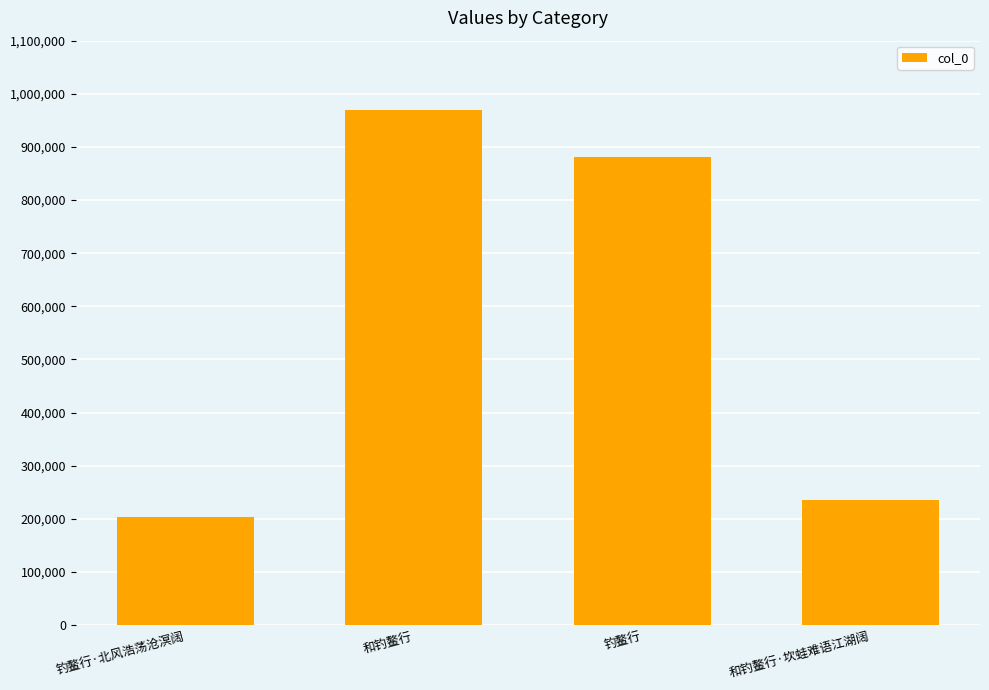

What is the smallest value displayed?

203354